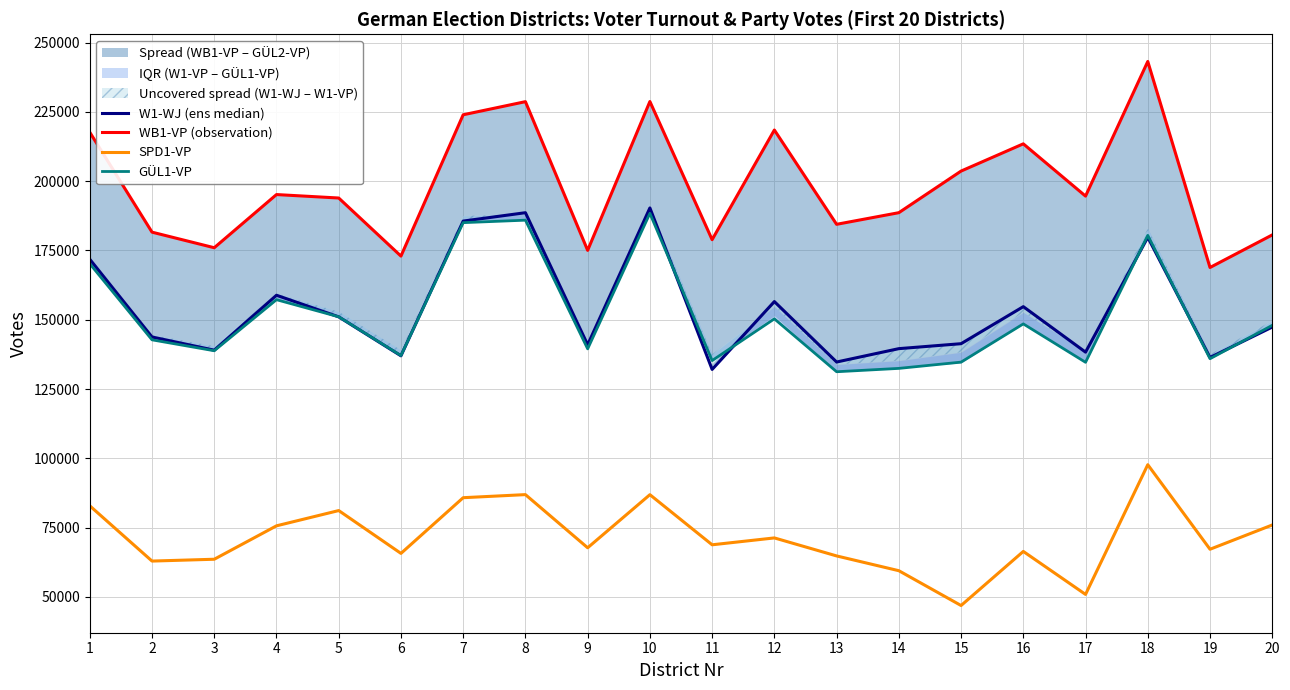

What is the difference between the maximum and minimum values in the WB1-VP (observation) series?

74350